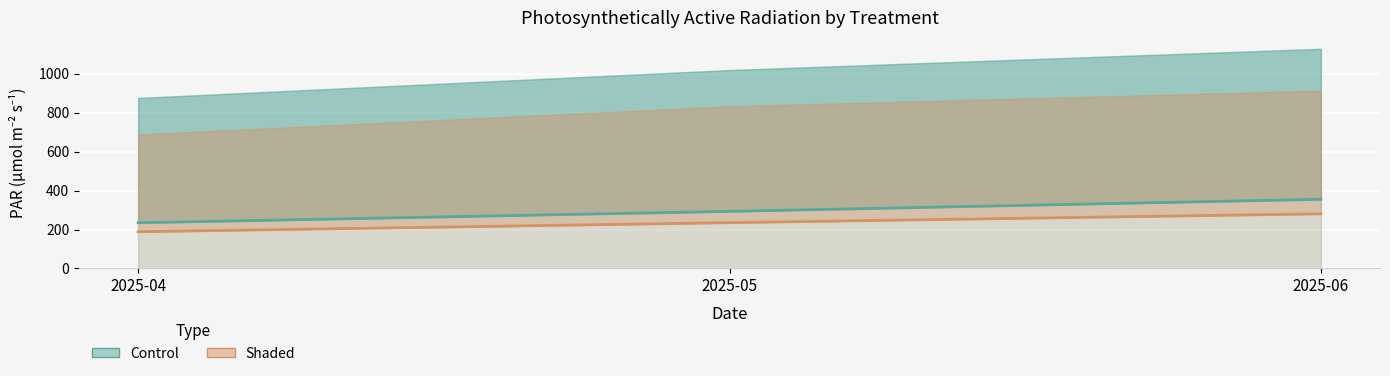

Rank the series at 2025-05 from lowest to highest value.

Shaded (mean), Control (mean)